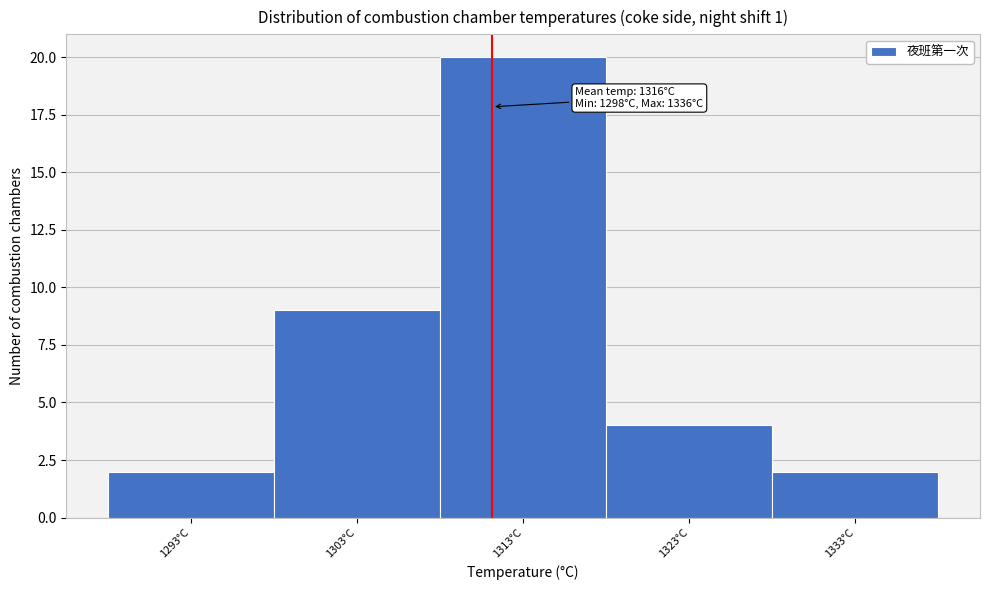

Reading left to right, extract all data points from this chart.

1293°C=2	1303°C=9	1313°C=20	1323°C=4	1333°C=2